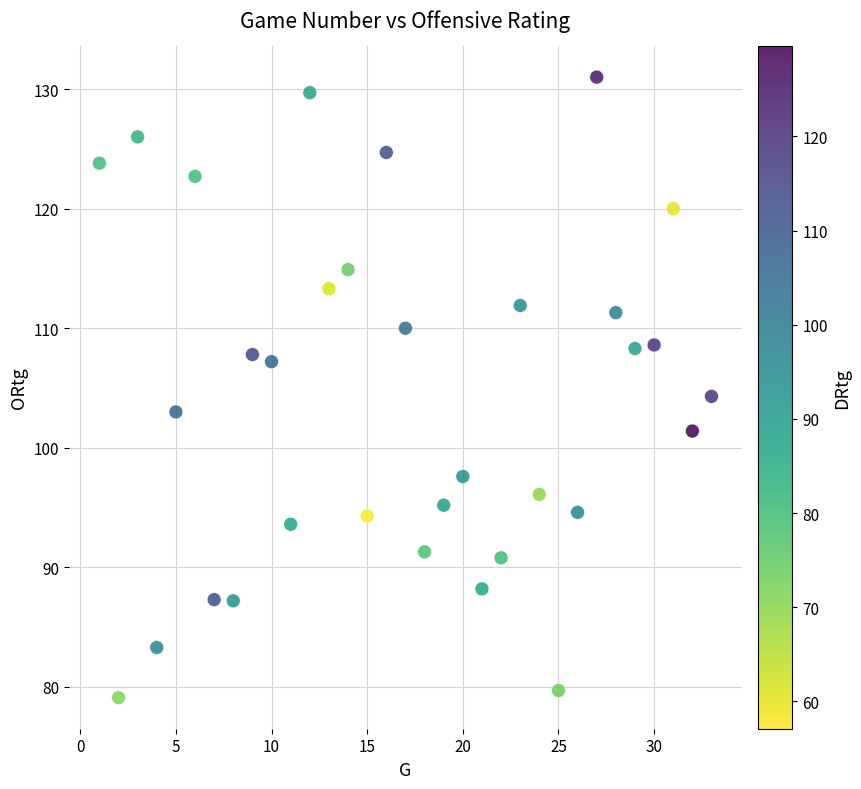

What is the range of Y values (max minus min)?

51.9